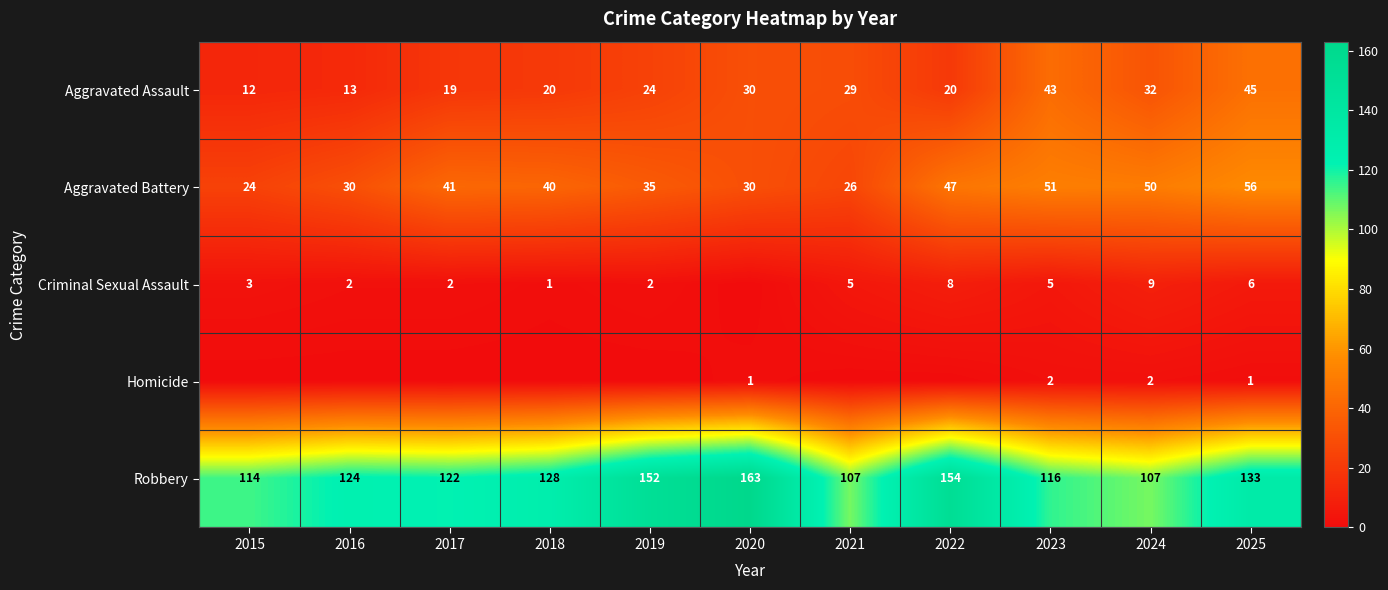

At which category is the sum across all series the highest?

2025